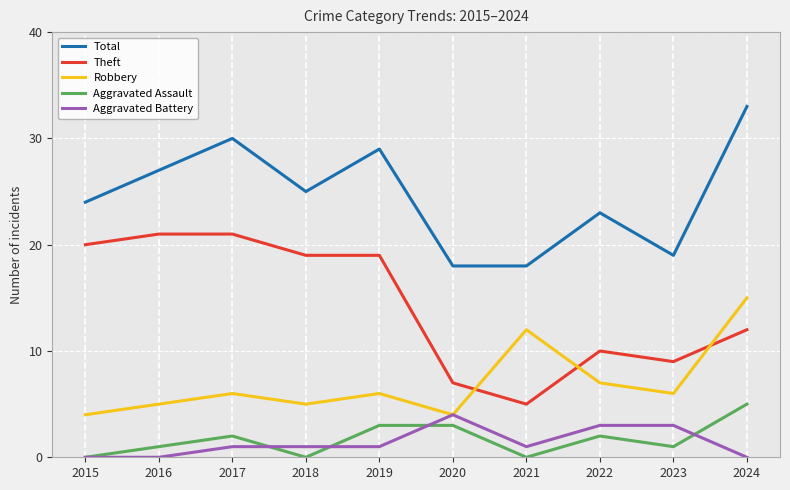

True or false: Total and Theft intersect in this chart.

False